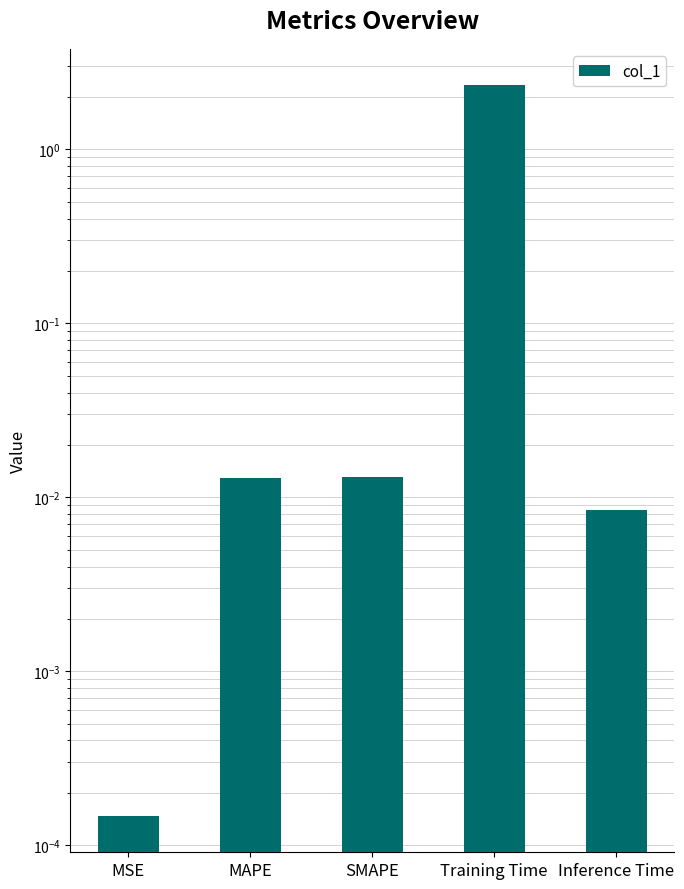

Rank the categories by value from highest to lowest.

Training Time, SMAPE, MAPE, Inference Time, MSE